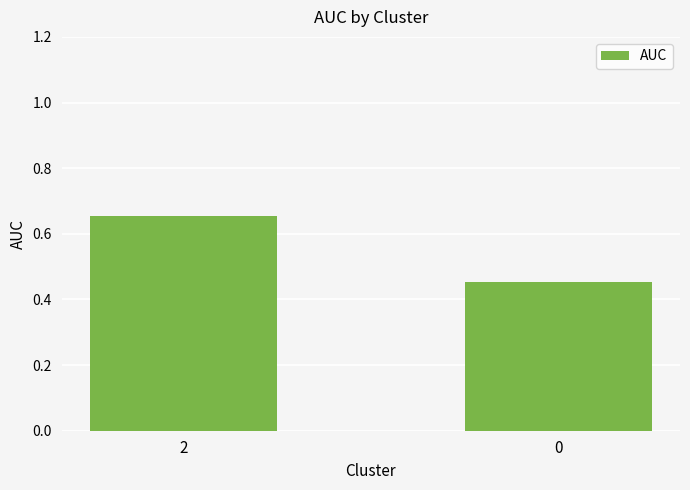

Which label corresponds to the largest value in the chart?

2